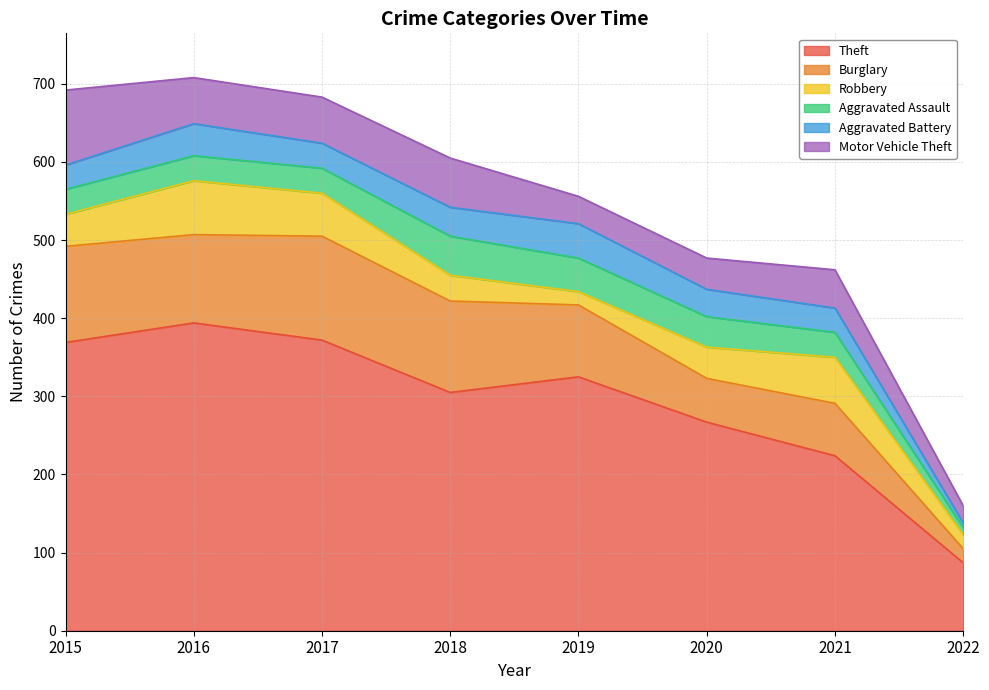

Which label corresponds to the smallest value in the chart?

2022